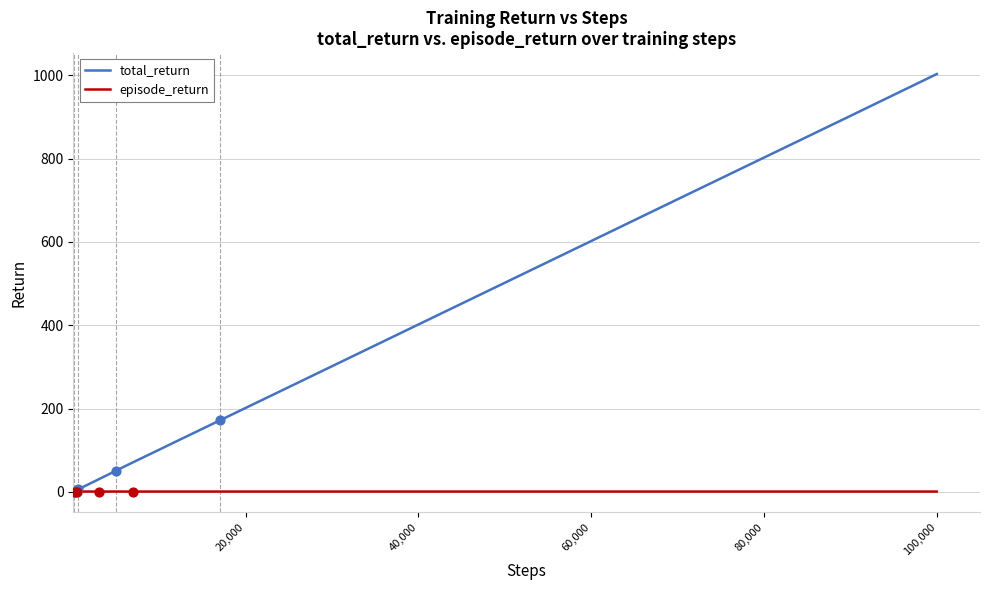

What are all the series names shown in the legend?

total_return, episode_return